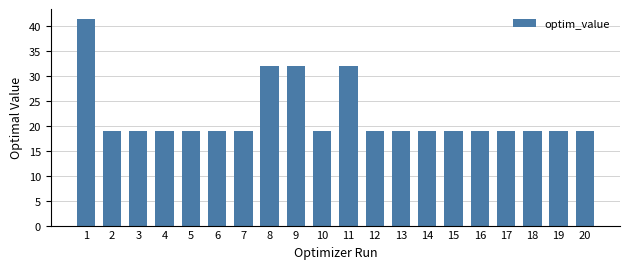

How many data points does each series have?

20